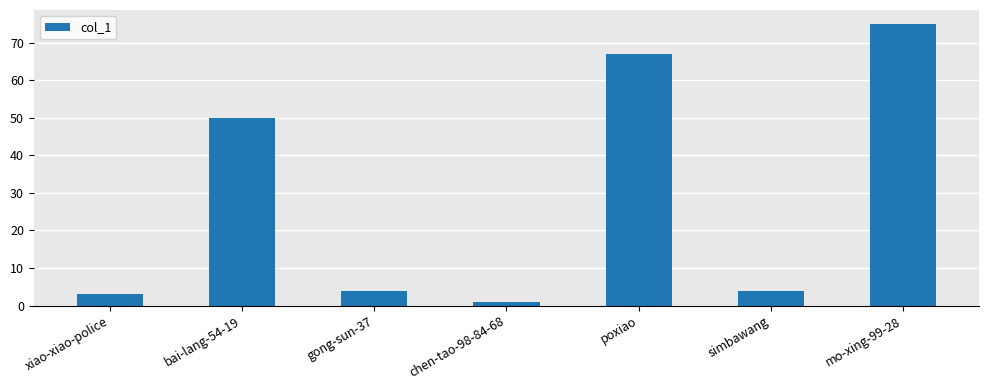

Reading right to left, transcribe all the data shown in this chart.

mo-xing-99-28=75	simbawang=4	poxiao=67	chen-tao-98-84-68=1	gong-sun-37=4	bai-lang-54-19=50	xiao-xiao-police=3